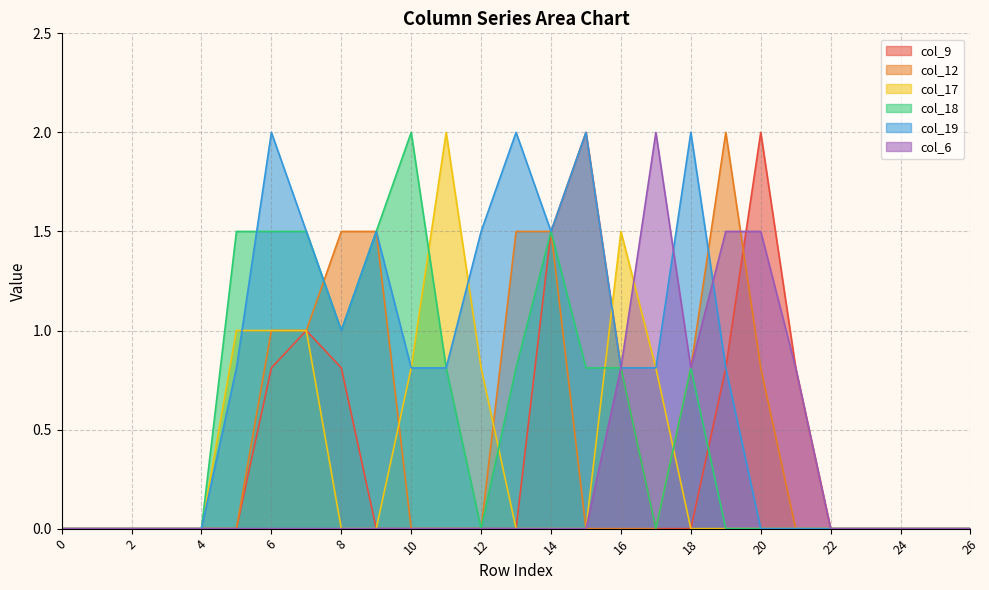

At how many categories does at least one series exceed 0?

17